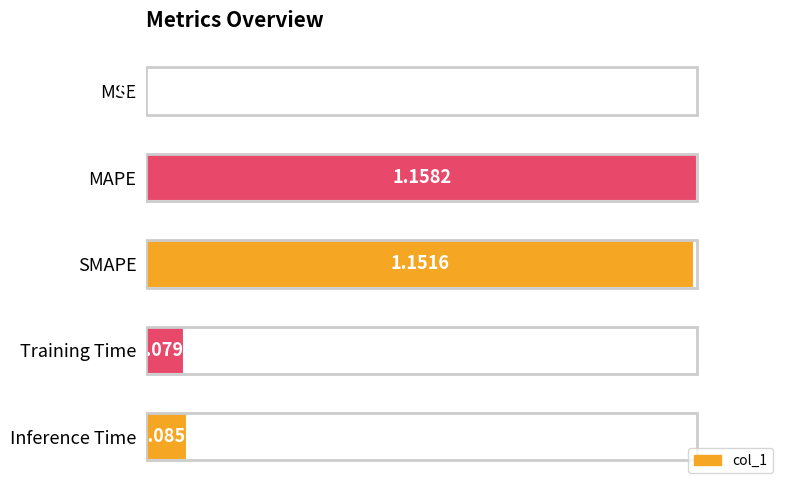

What is the change in value from MSE to Training Time?

+0.1